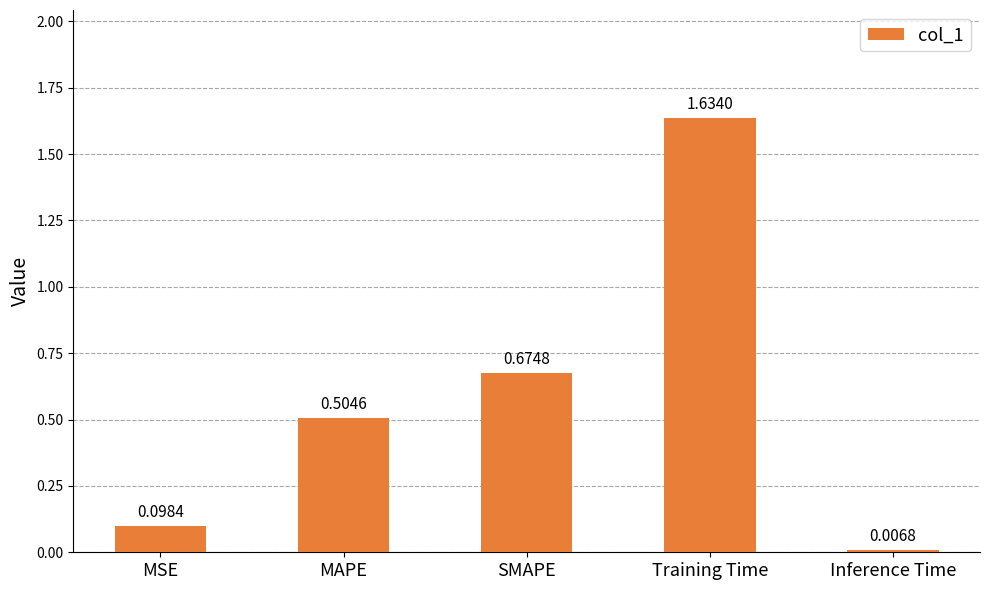

What is the label of the 2nd bar from the left?

MAPE